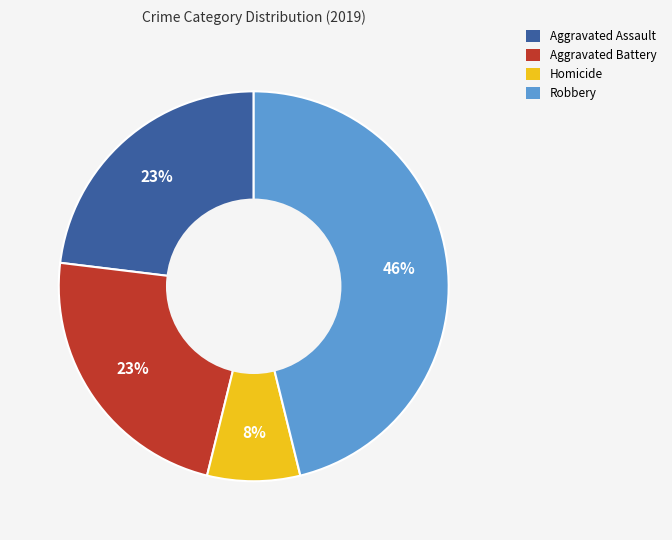

To the nearest percent, what is the average slice percentage?

25%